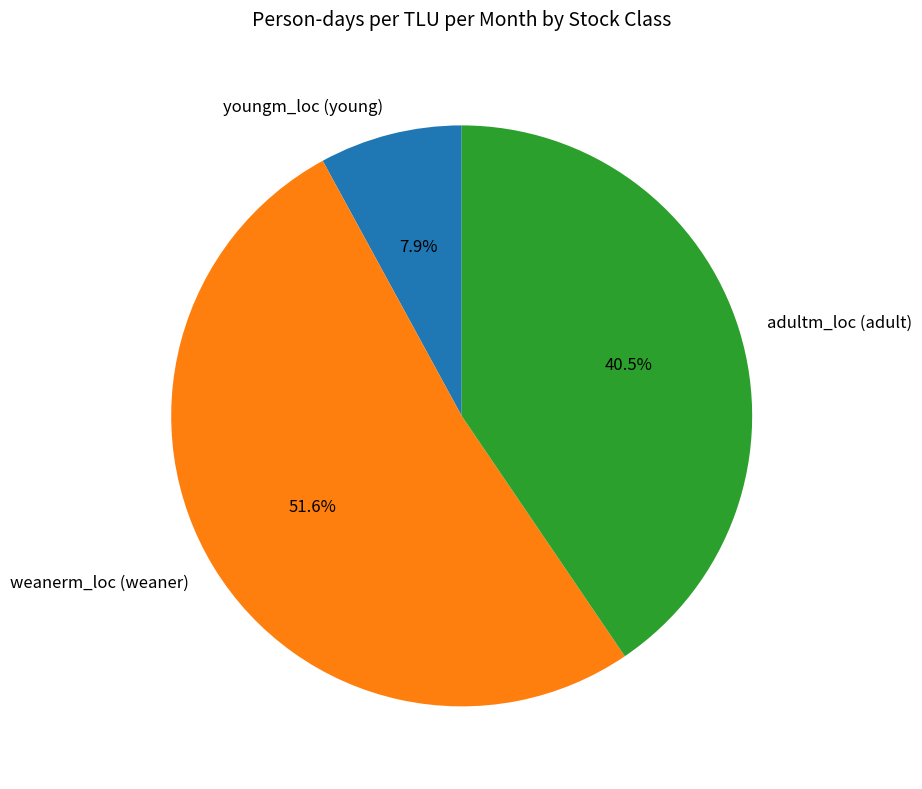

What percentage is the weanerm_loc (weaner) slice, to the nearest percent?

52%